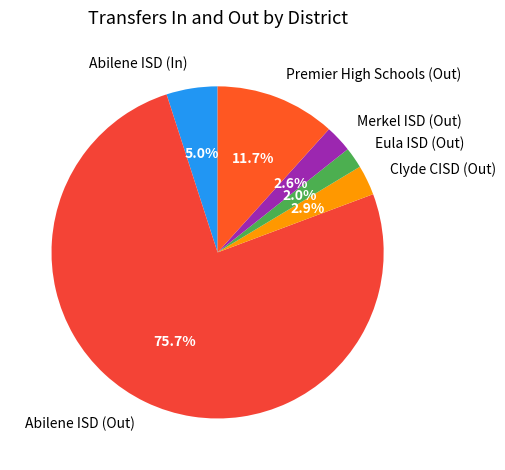

Between Abilene ISD (Out) and Eula ISD (Out), which is larger?

Abilene ISD (Out)